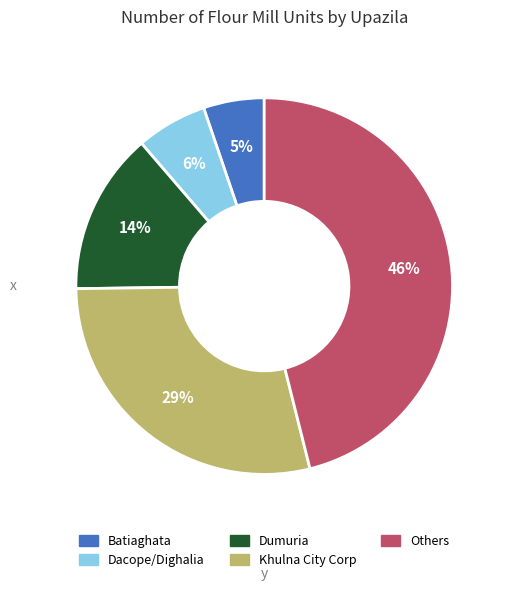

How many segments does this pie chart have?

5